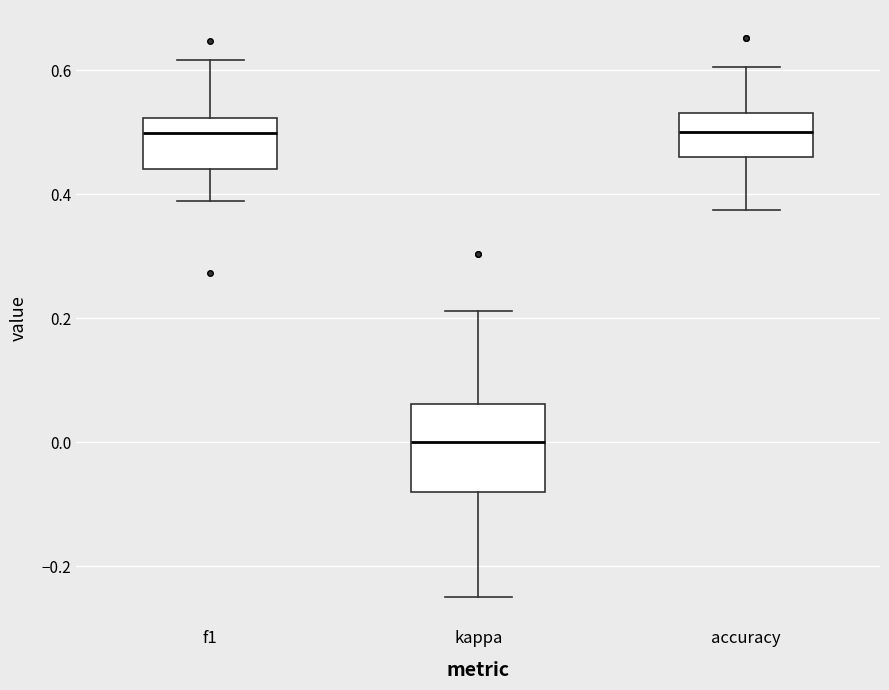

Which box's median line is the lowest?

kappa